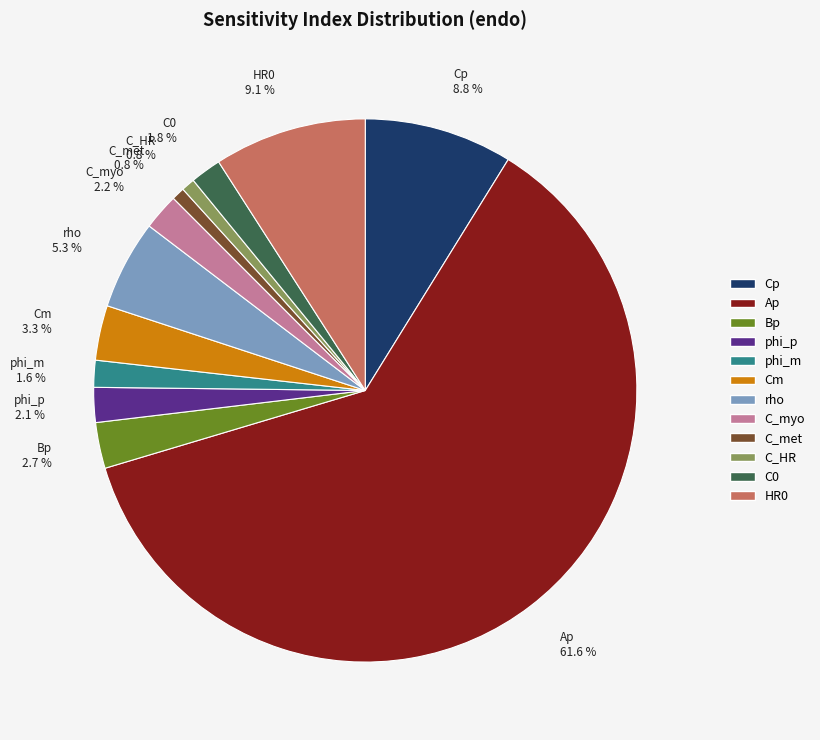

How many segments does this pie chart have?

12